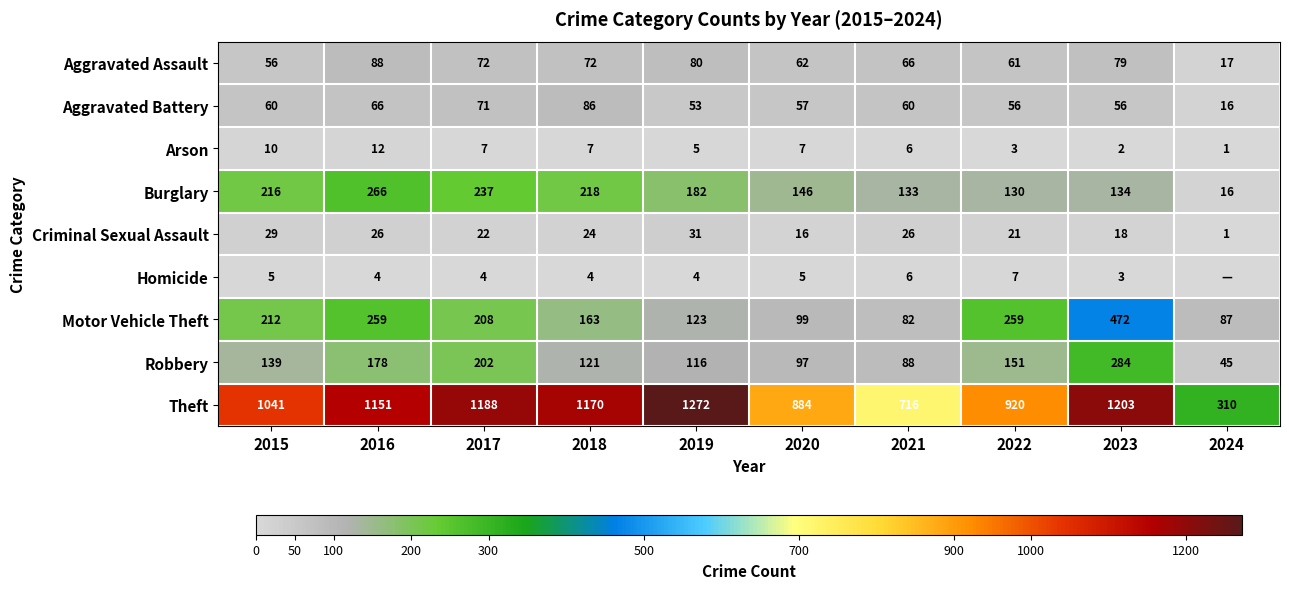

At which category does the chart reach its peak across all series?

2019